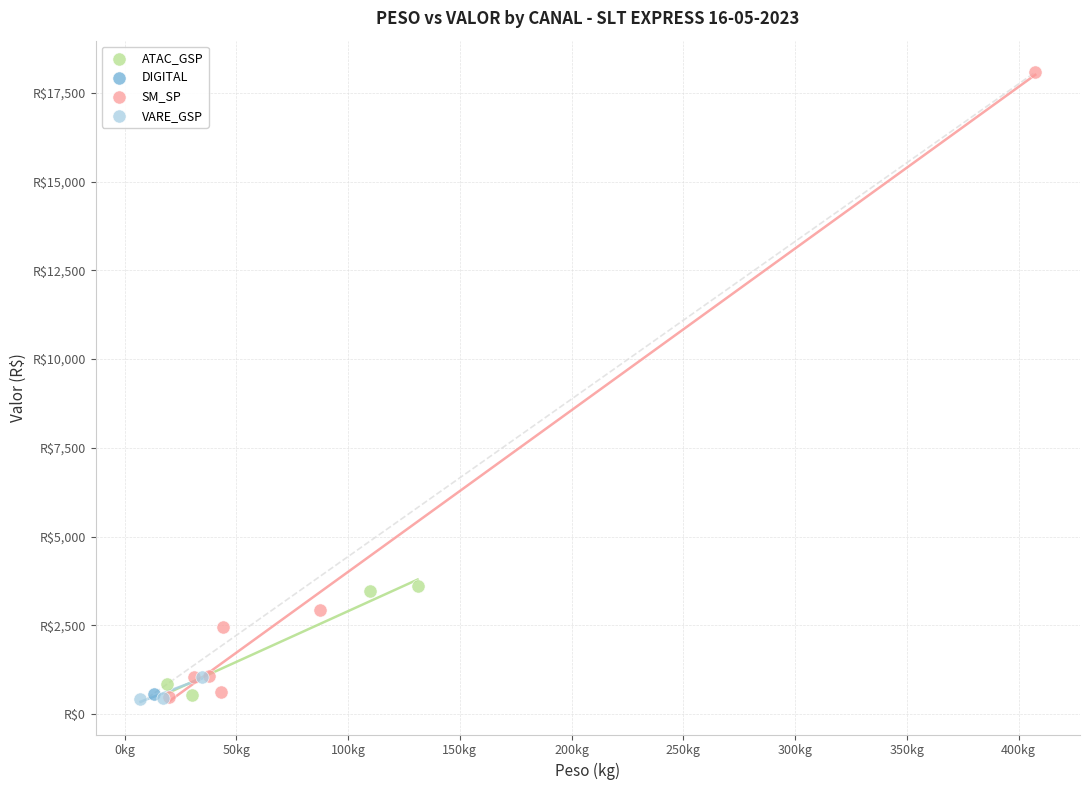

What are all the series names shown in the legend?

ATAC_GSP, DIGITAL, SM_SP, VARE_GSP